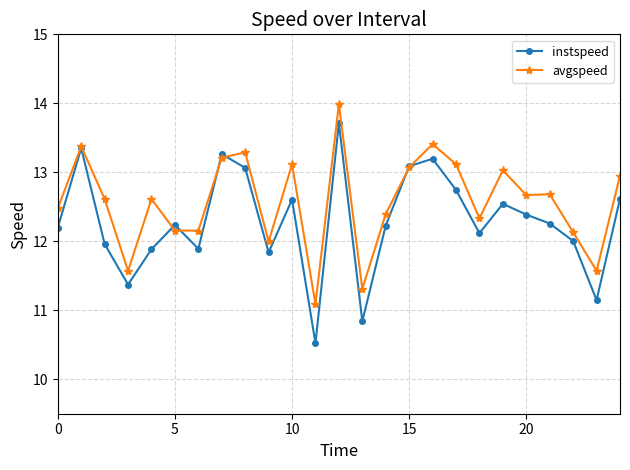

True or false: instspeed has more than 0 interior local peaks.

True